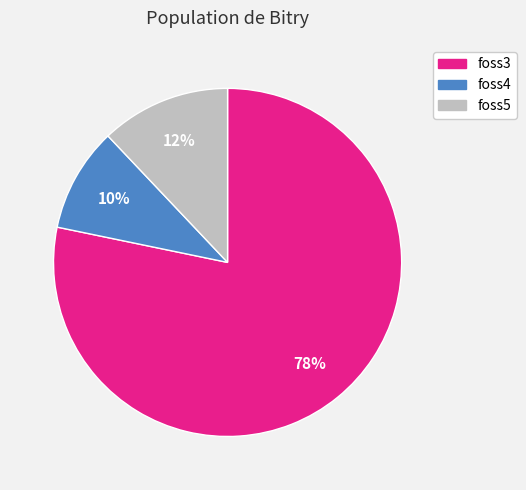

Do foss3 and foss4 together represent more than half of the pie?

Yes